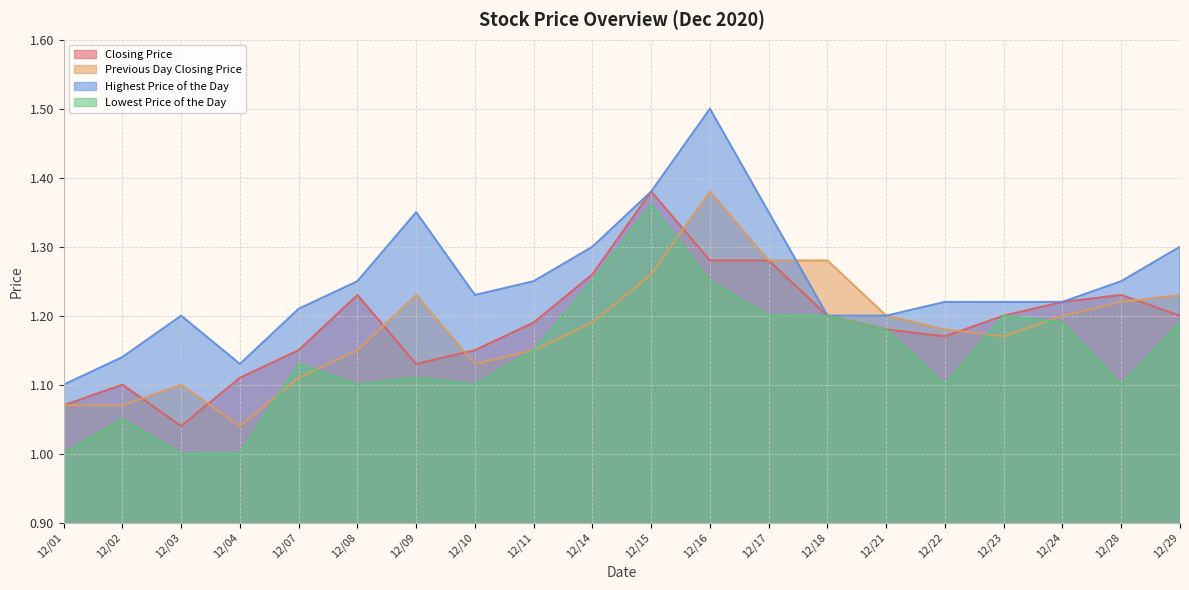

Reading left to right, what are all the values shown in this chart?

Closing Price: 1.1	1.1	1.0	1.1	1.1	1.2	1.1	1.1	1.2	1.3	1.4	1.3	1.3	1.2	1.2	1.2	1.2	1.2	1.2	1.2
Previous Day Closing Price: 1.1	1.1	1.1	1.0	1.1	1.1	1.2	1.1	1.1	1.2	1.3	1.4	1.3	1.3	1.2	1.2	1.2	1.2	1.2	1.2
Highest Price of the Day: 1.1	1.1	1.2	1.1	1.2	1.2	1.4	1.2	1.2	1.3	1.4	1.5	1.4	1.2	1.2	1.2	1.2	1.2	1.2	1.3
Lowest Price of the Day: 1.0	1.1	1.0	1.0	1.1	1.1	1.1	1.1	1.1	1.2	1.4	1.2	1.2	1.2	1.2	1.1	1.2	1.2	1.1	1.2